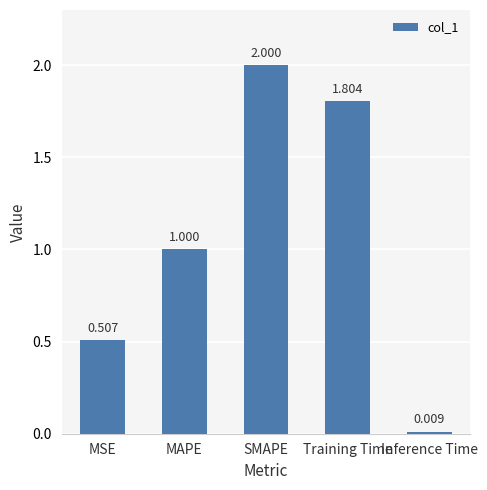

What is the label of the 2nd bar from the right?

Training Time